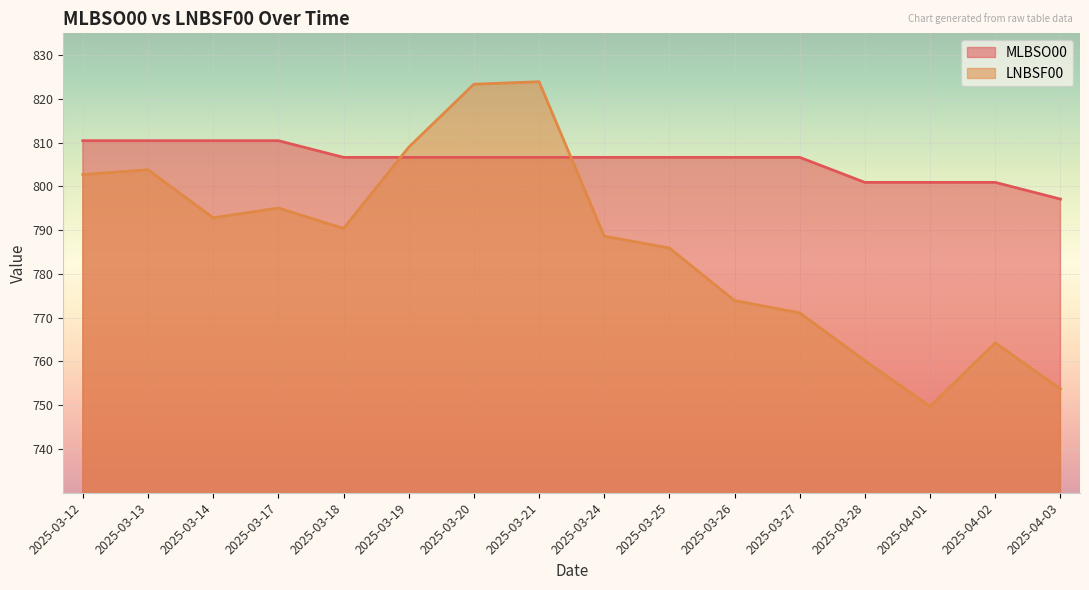

What is the spread (max minus min) of values at 2025-03-28?

40.7